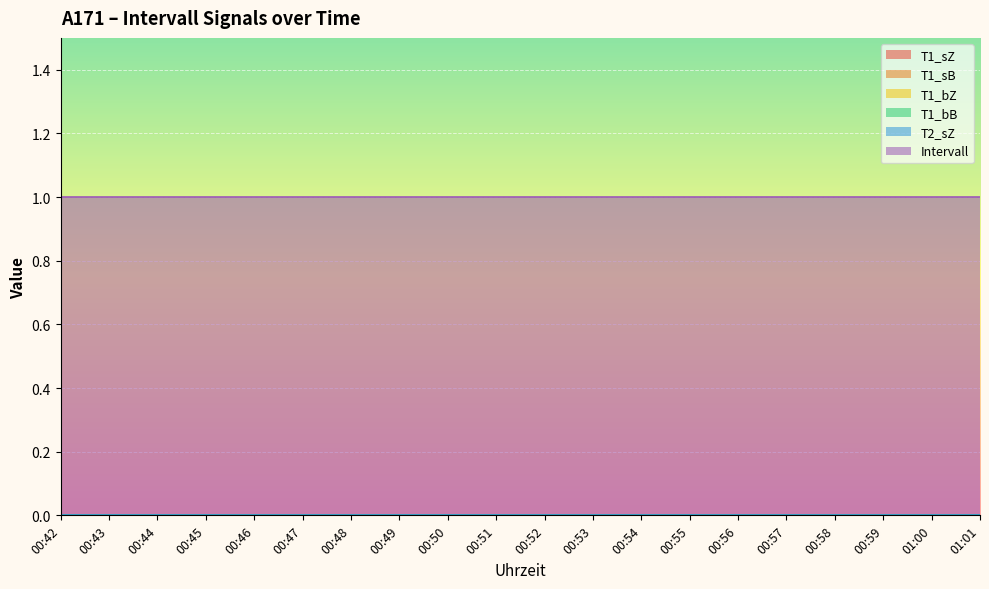

At which category is the sum across all series the highest?

00:42